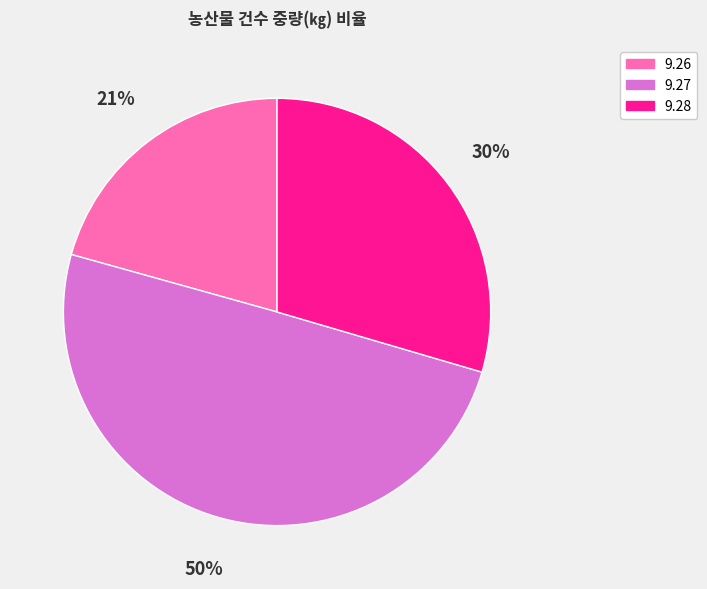

Rank the categories by value from lowest to highest.

9.26, 9.28, 9.27